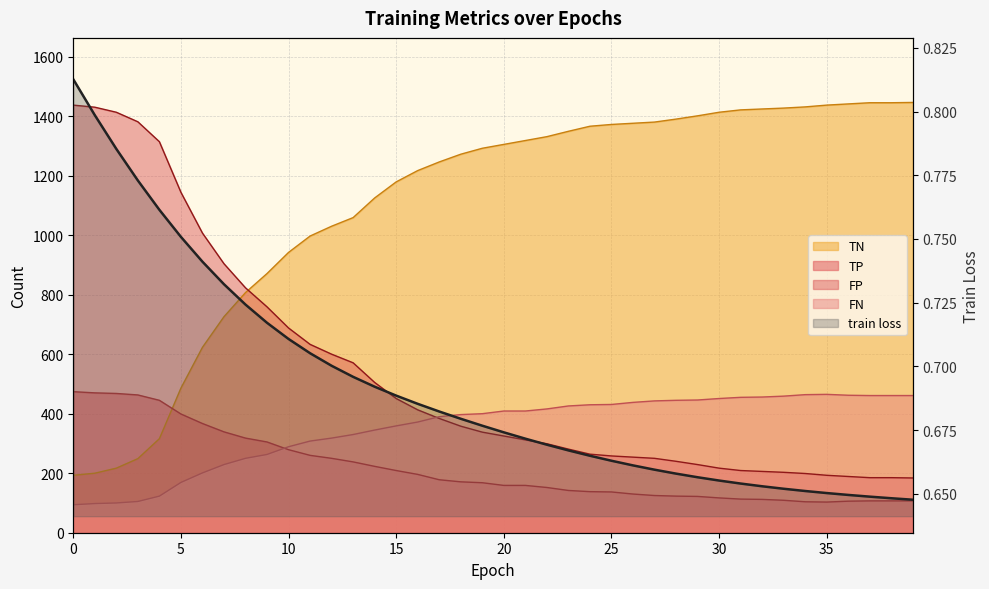

What is the difference between the second highest and second lowest values in the train loss series?

0.2